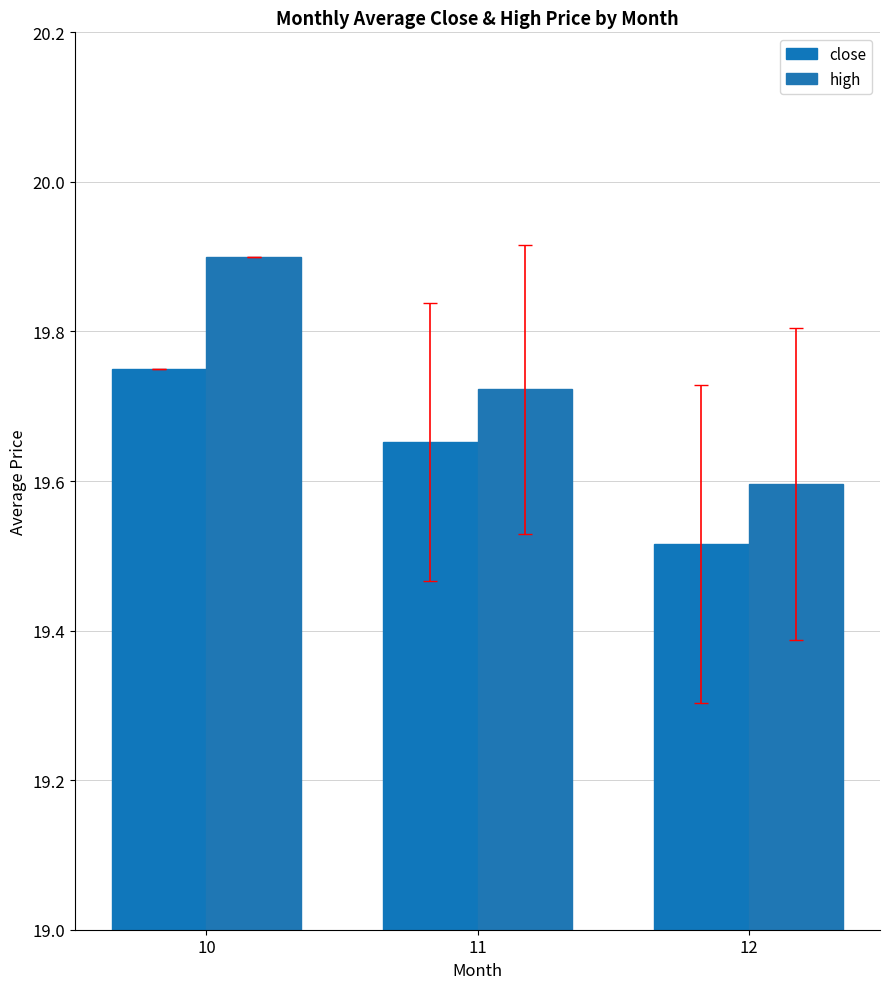

How many groups of bars are there?

3